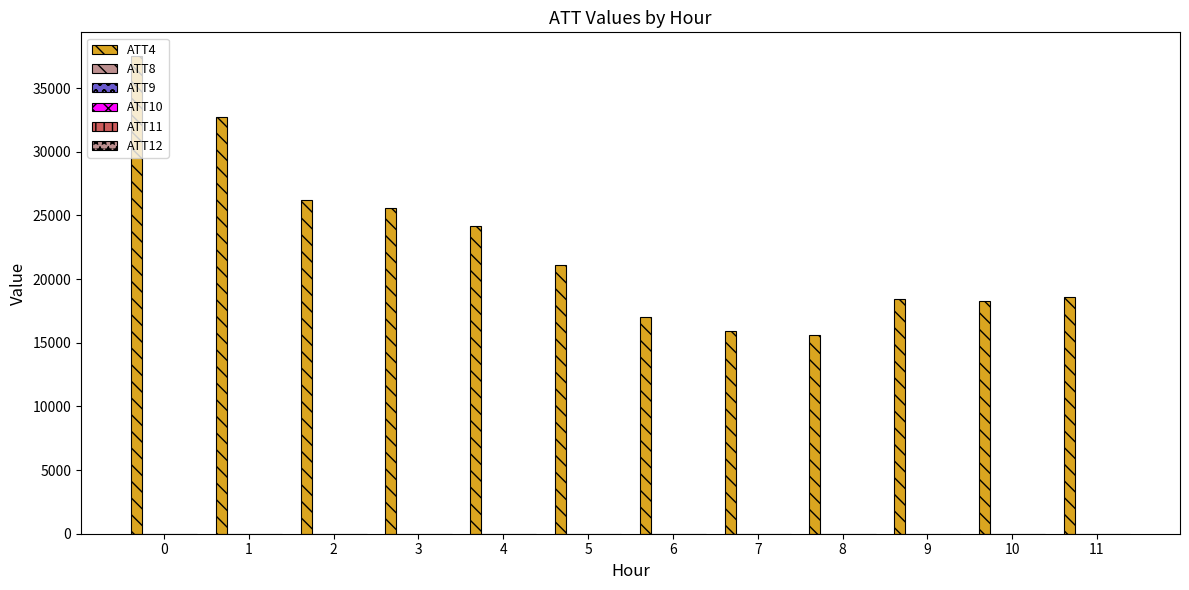

Which series has the largest range (max minus min)?

ATT4